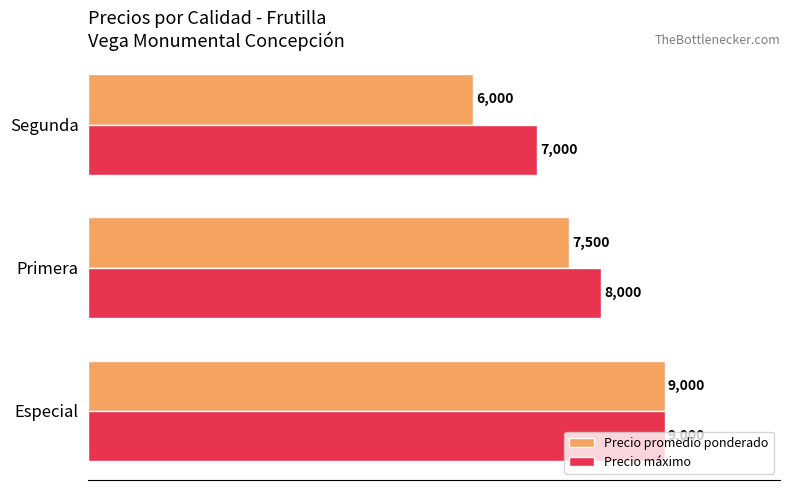

Is it true that Precio promedio ponderado equals 2186 at Segunda?

False